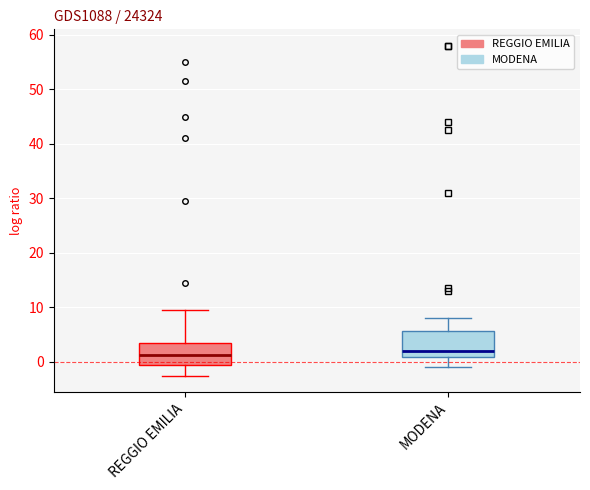

Reading left to right, transcribe this box plot: for each box, give where its median line is, the range the box spans, and where its two whiskers end, as read against the y-axis. The values are not printed on the chart, so give them approximately, as read against the axis.

REGGIO EMILIA: median 1, box -1 to 4, whiskers -2 to 10
MODENA: median 2, box 1 to 6, whiskers -1 to 8